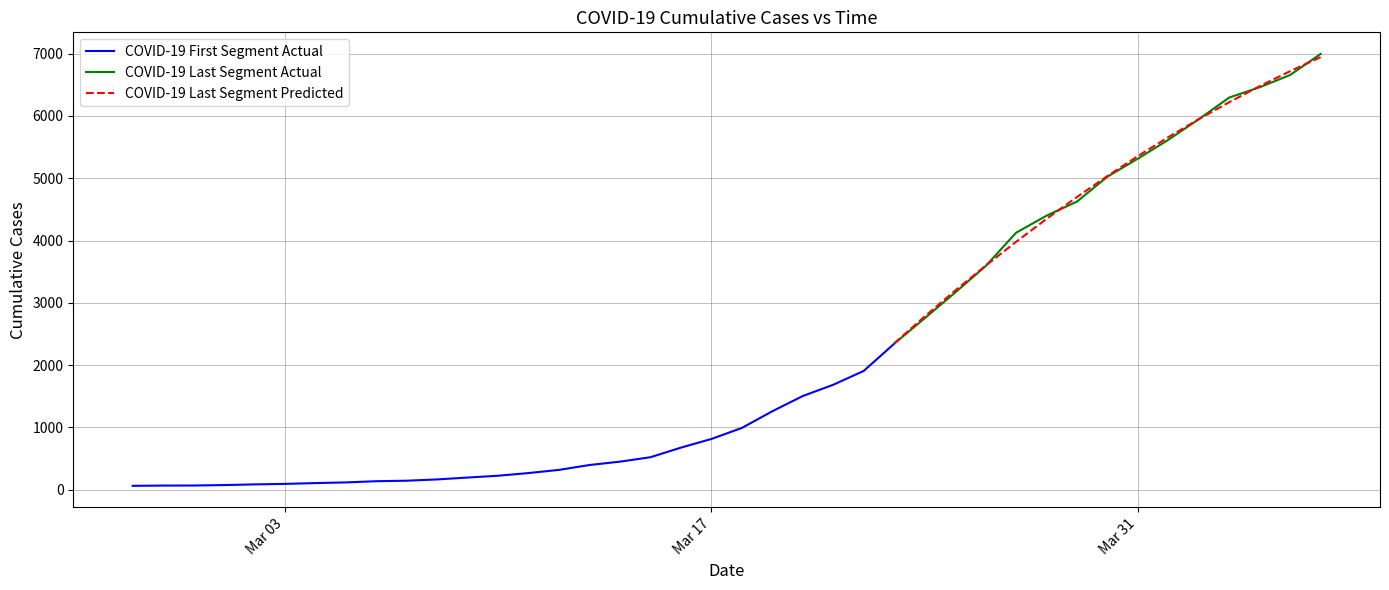

How many values are below 993?

20